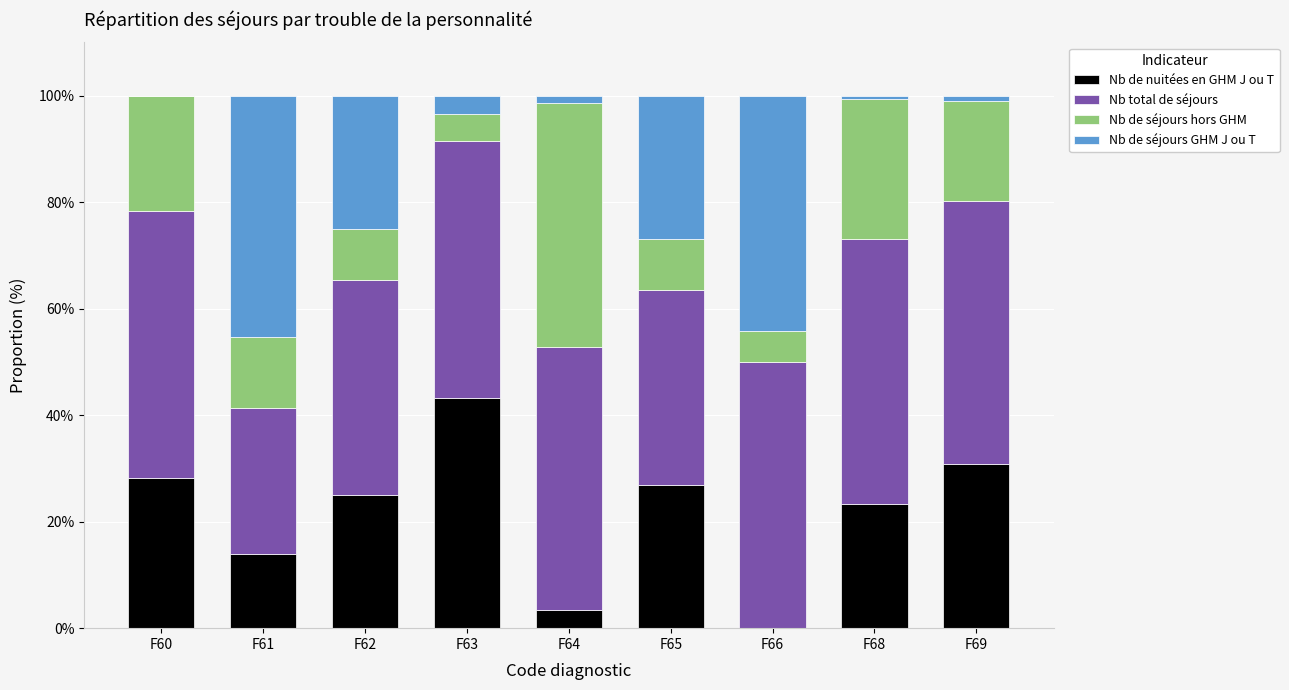

Is it true that Nb de nuitées en GHM J ou T equals 43.2 at F63?

True